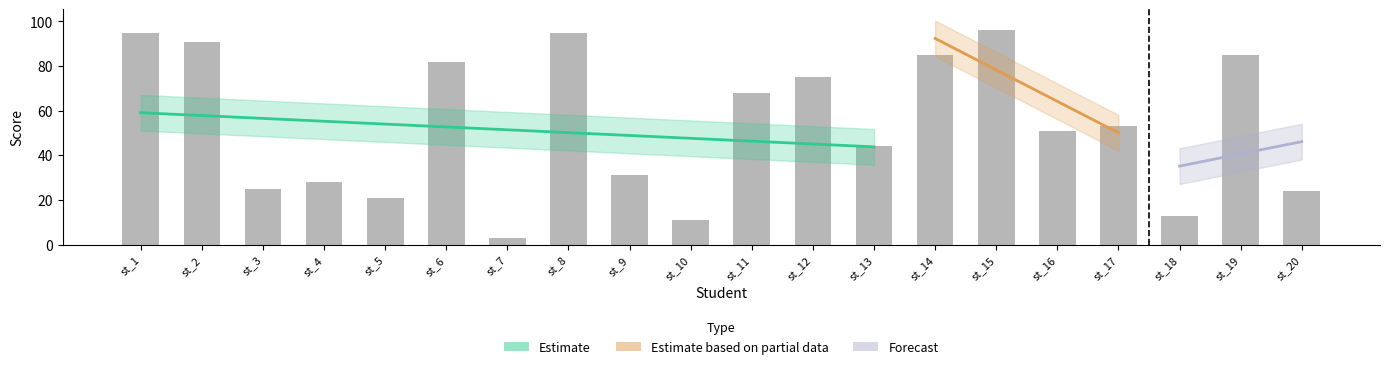

Which label corresponds to the smallest value in the chart?

st_7